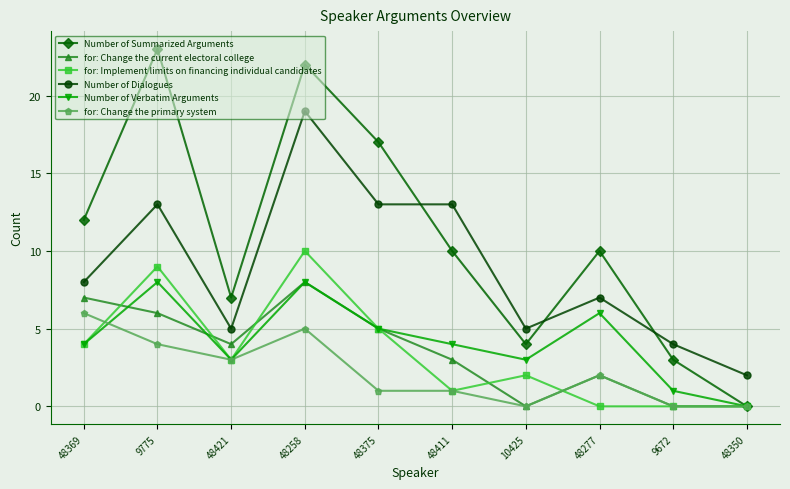

True or false: Number of Dialogues and Number of Verbatim Arguments cross at least once.

False